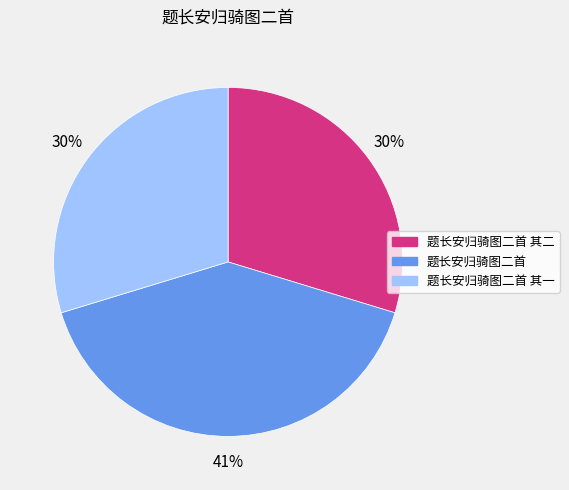

Between 题长安归骑图二首 其一 and 题长安归骑图二首, which is larger?

题长安归骑图二首